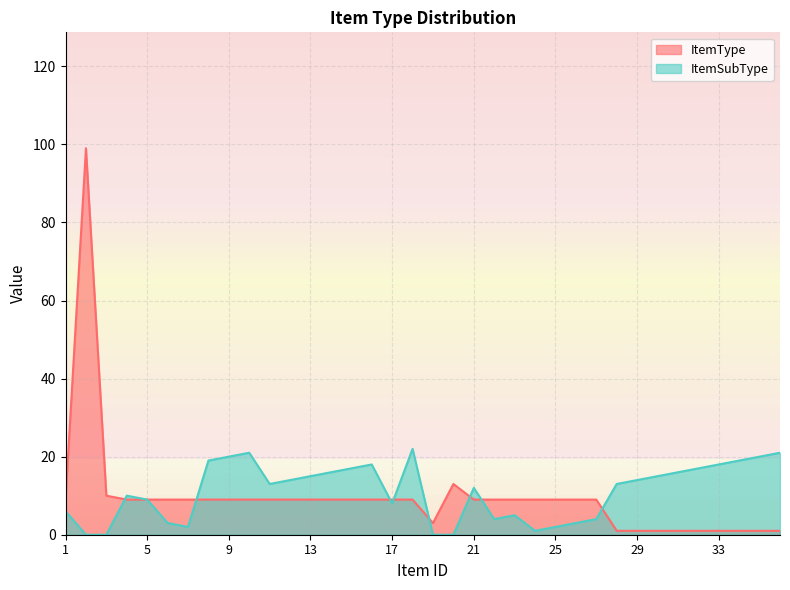

List the labels in order of ItemType value, largest first.

2, 20, 3, 1, 4, 5, 6, 7, 8, 9, 10, 11, 12, 13, 14, 15, 16, 17, 18, 21, 22, 23, 24, 25, 26, 27, 19, 28, 29, 30, 31, 32, 33, 34, 35, 36